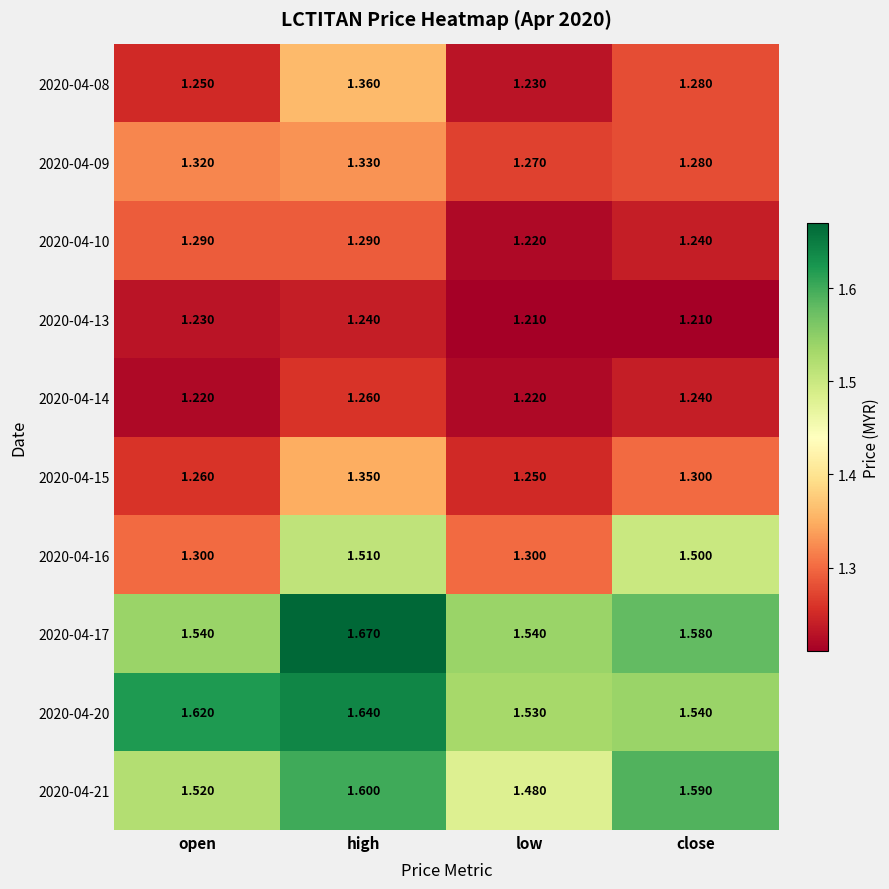

Where is 2020-04-10 nearest to the value 1?

low